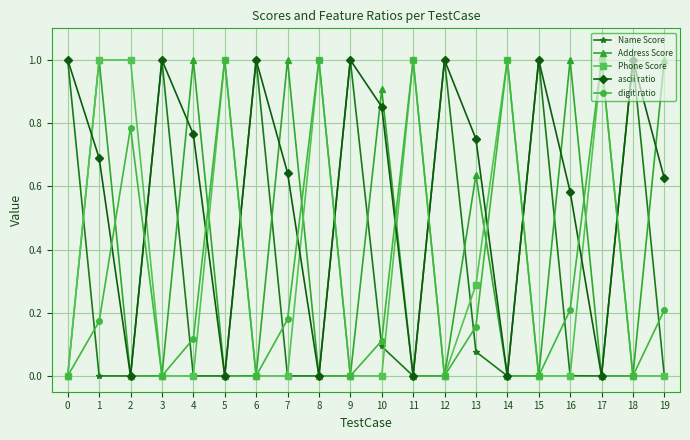

Where is the first local minimum for ascii ratio?

2